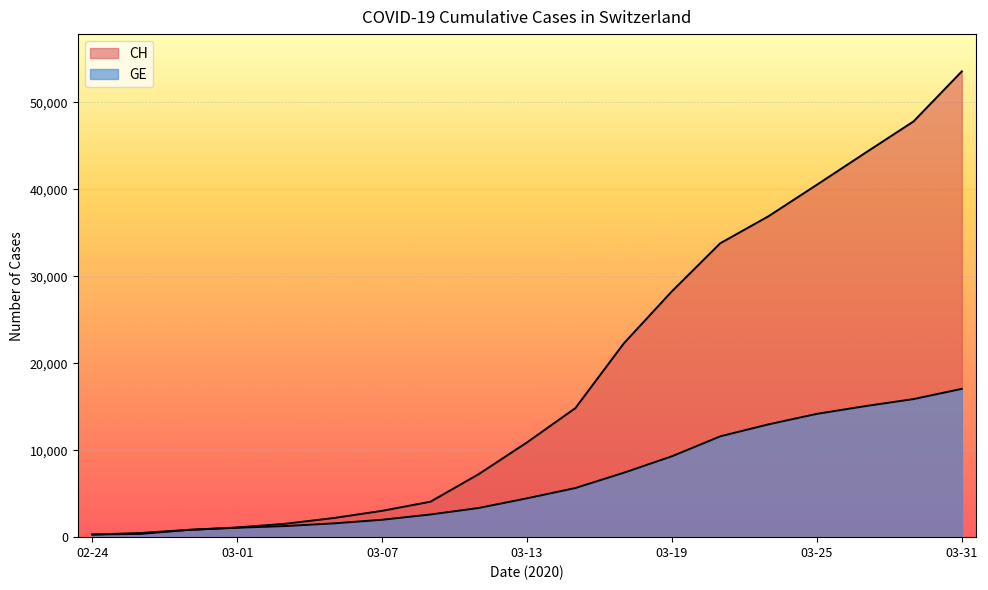

Does the chart display data point markers on the line(s)?

No